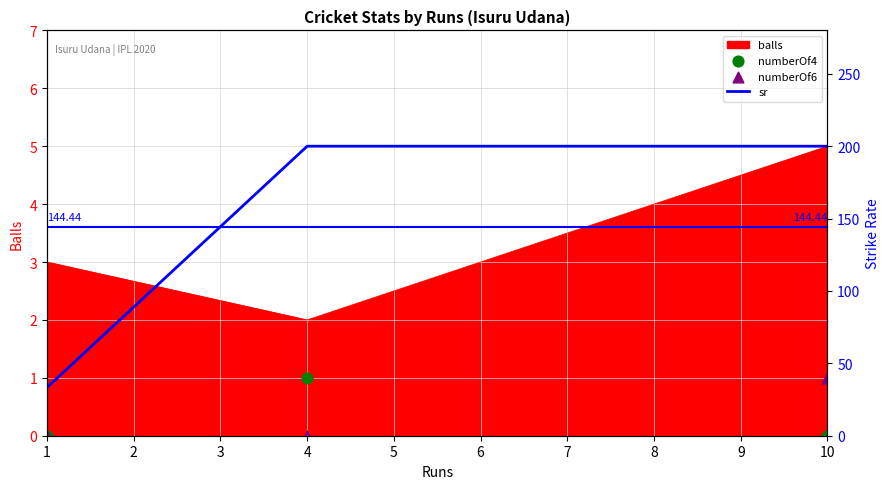

What is the maximum value for balls?

5